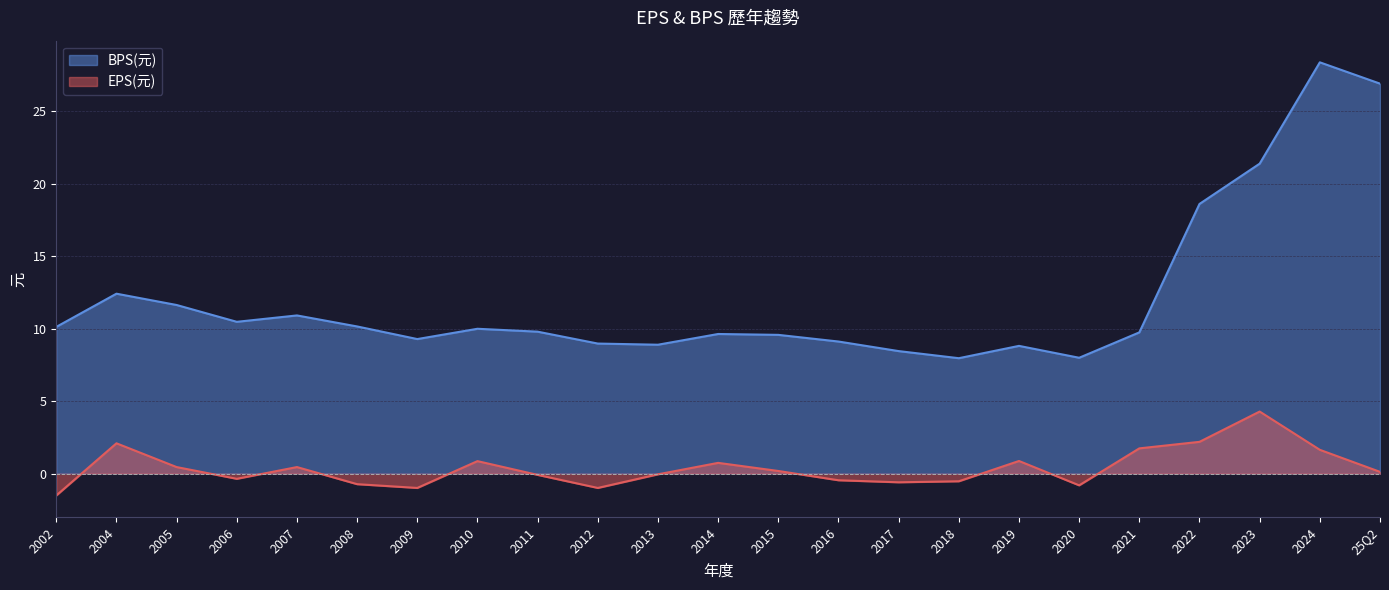

Is the value of BPS(元) at 2014 greater than the value of EPS(元) at 2007?

Yes